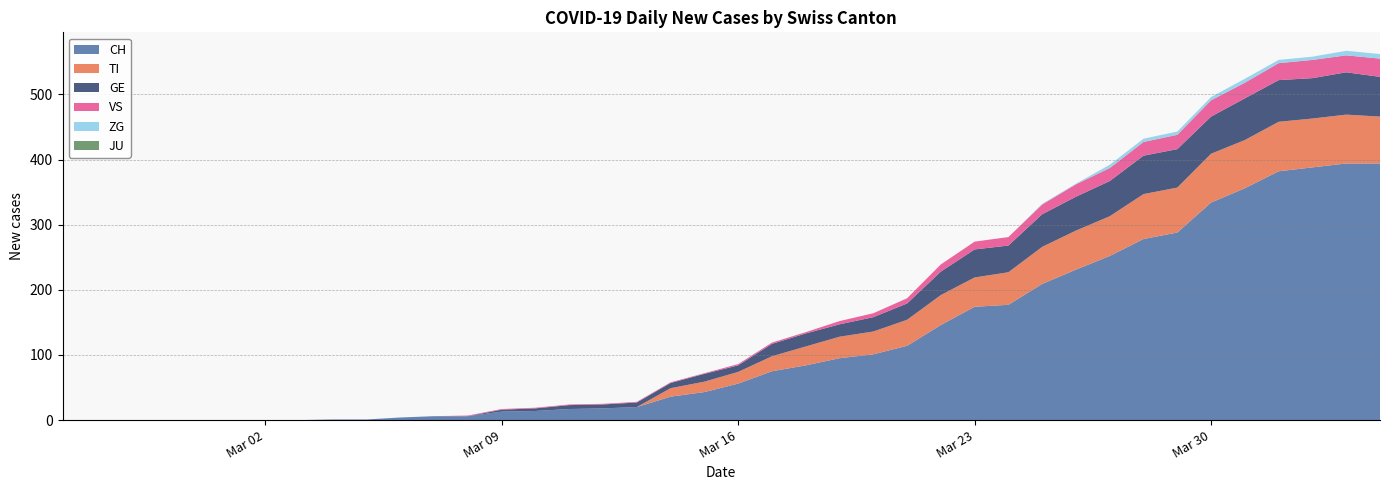

The VS series shows 33 at 2020-03-26. True or false?

False